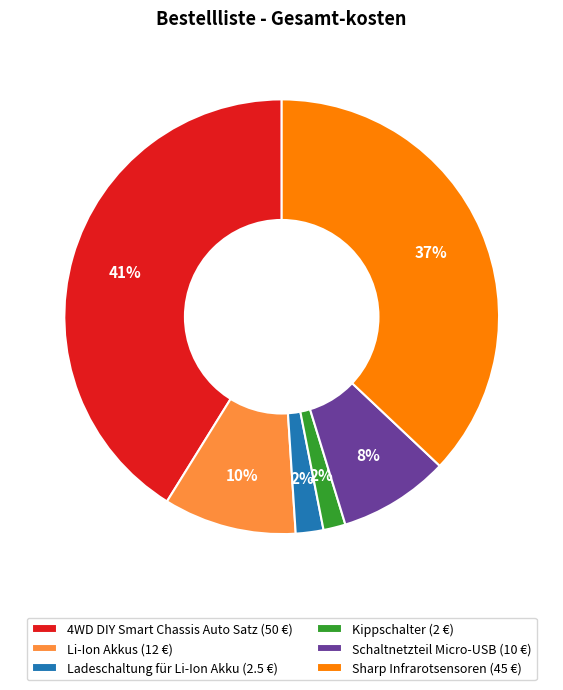

Is the sum of 4WD DIY Smart Chassis Auto Satz and Kippschalter greater than half?

No